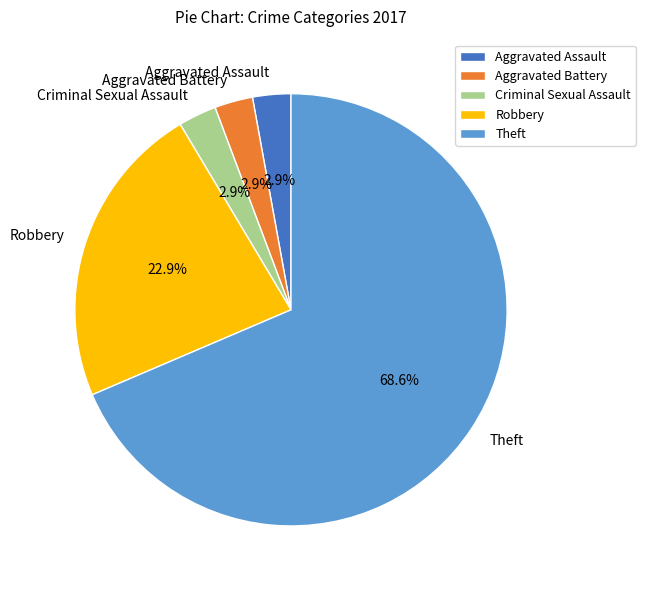

How many slices are in this pie chart?

5